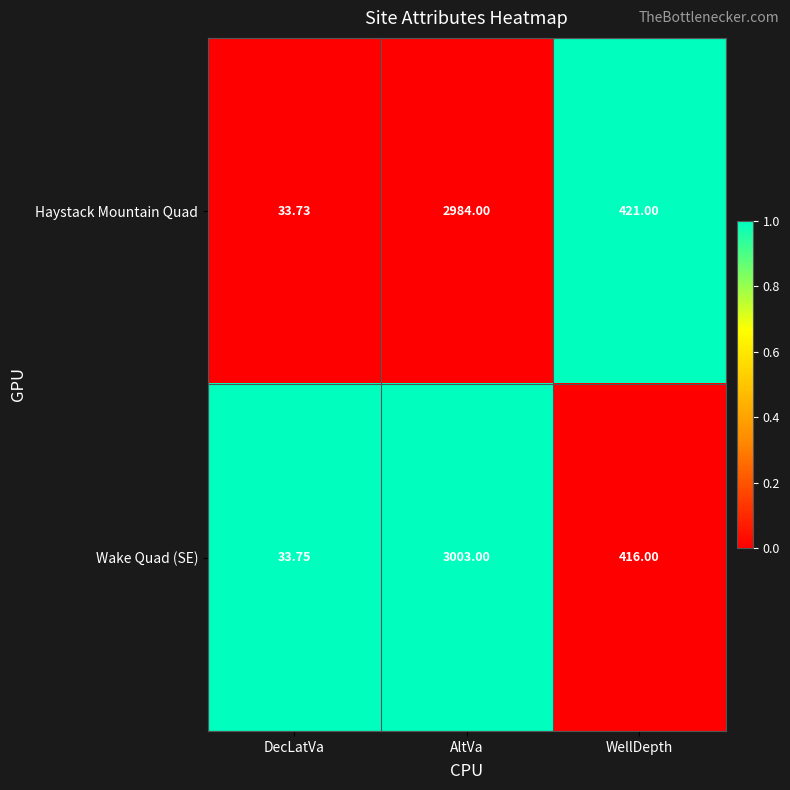

Which series has the largest total across all categories?

Wake Quad (SE)